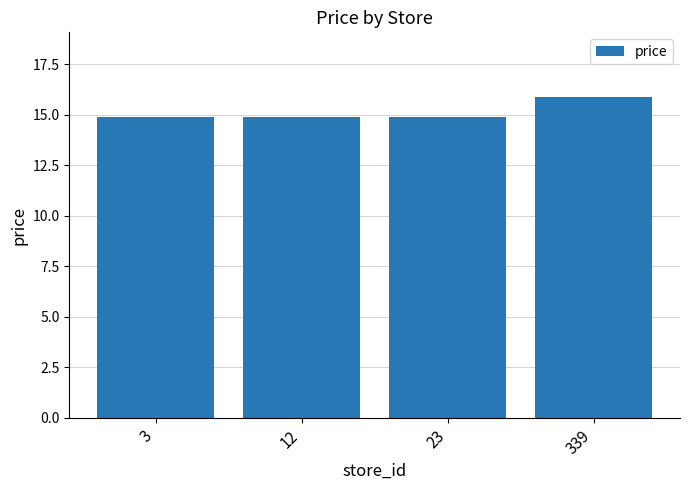

The value at 23 is 14.9. True or false?

True